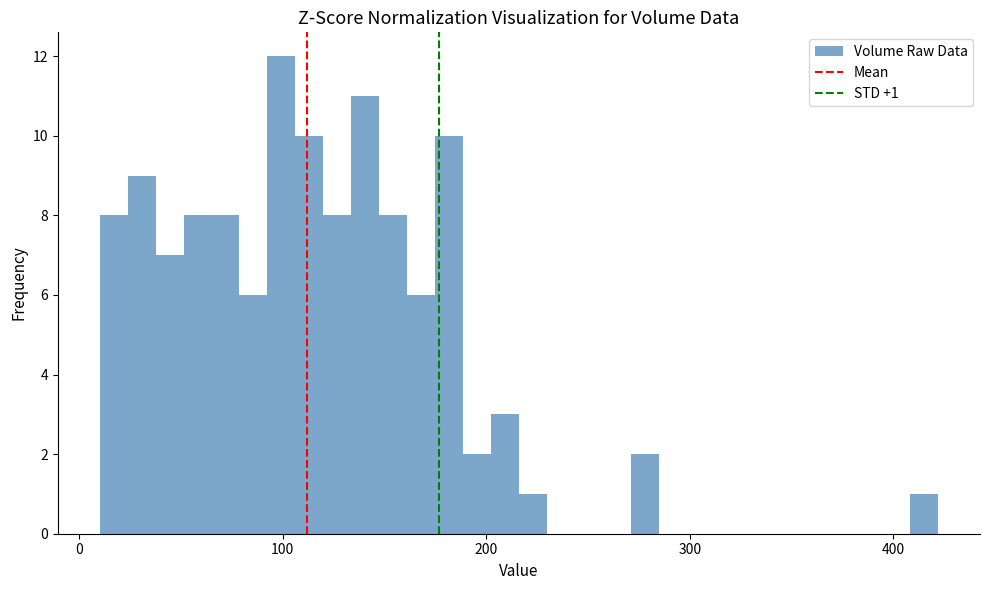

Read against the x-axis, roughly where is the centre of the tallest bar?

100